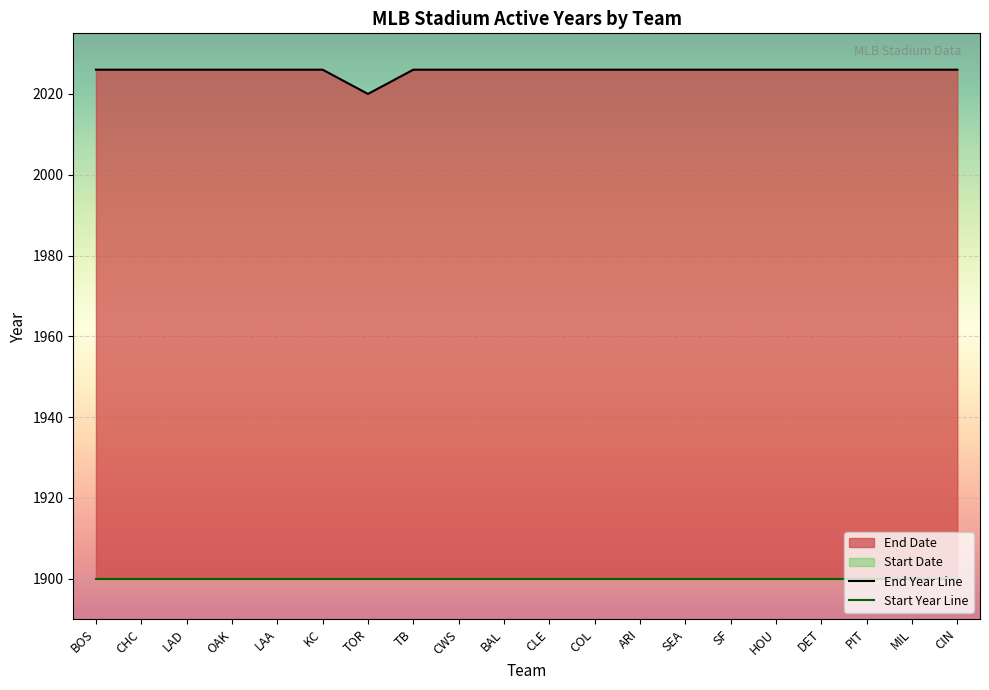

List the labels in order of value, largest first.

BOS, CHC, LAD, OAK, LAA, KC, TB, CWS, BAL, CLE, COL, ARI, SEA, SF, HOU, DET, PIT, MIL, CIN, TOR